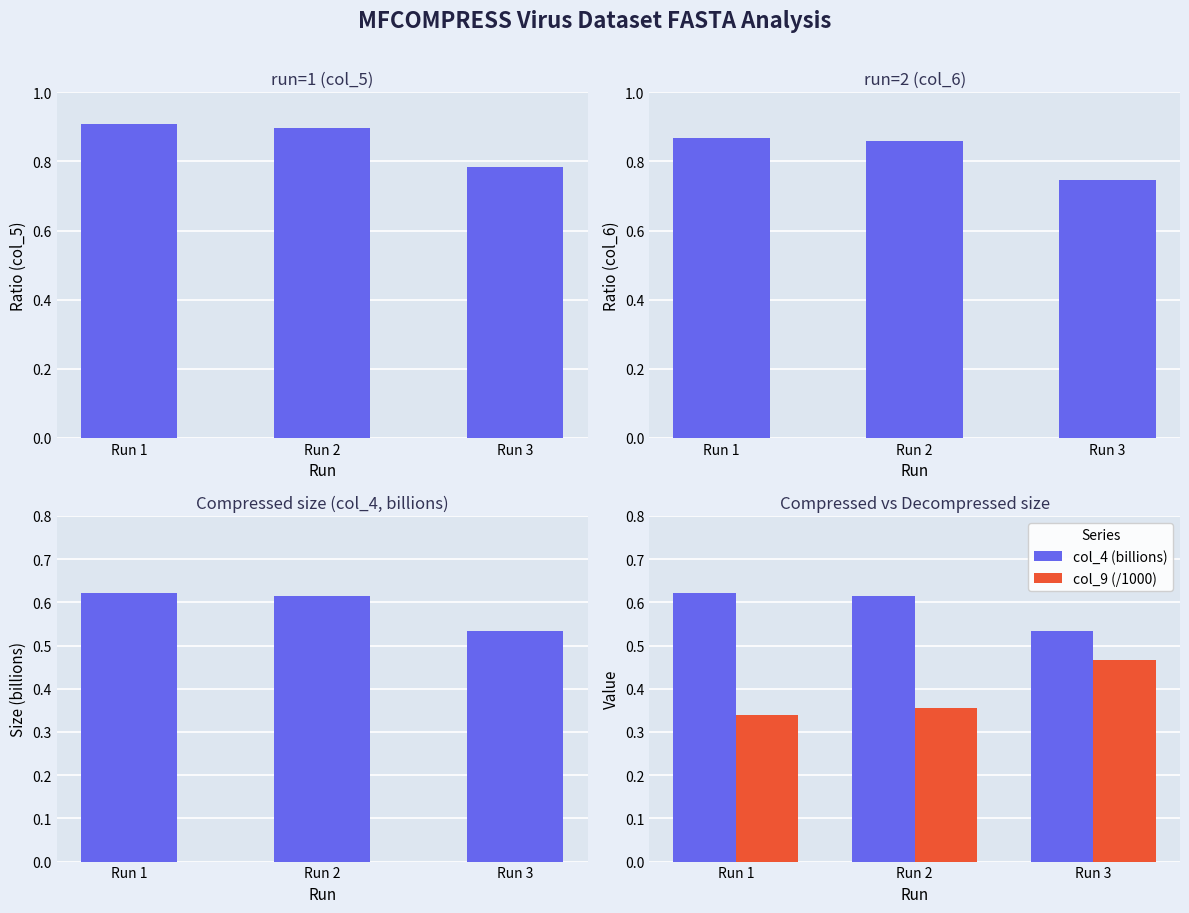

Which has a higher value, Run 3 or Run 2?

Run 2